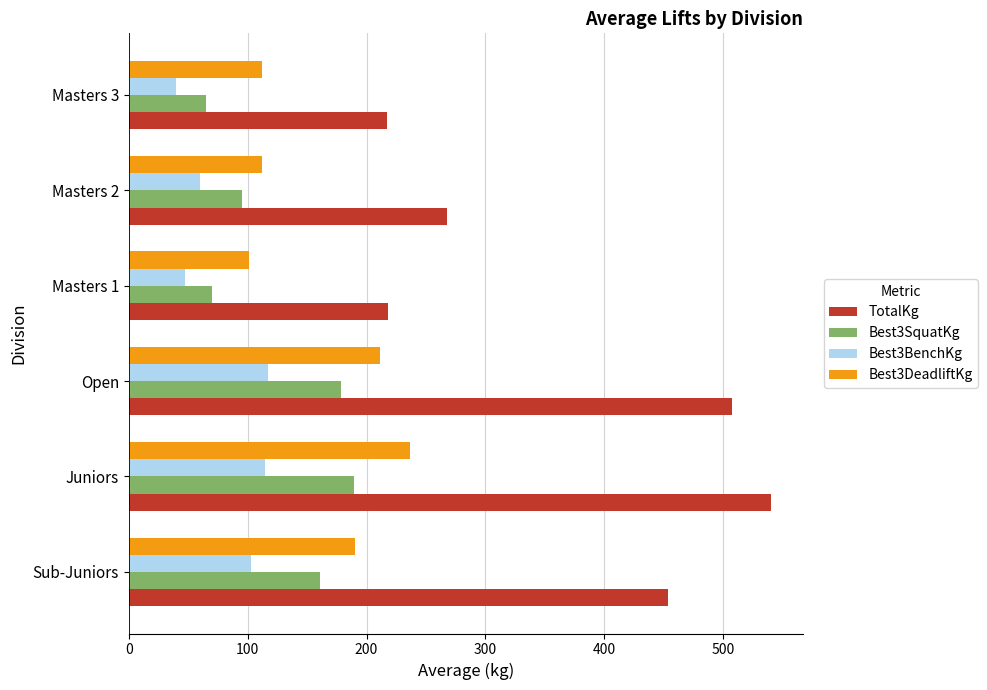

Where is Best3SquatKg nearest to the value 127?

Masters 2